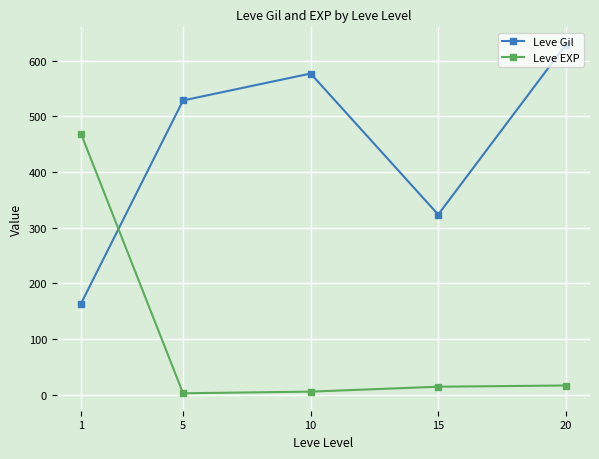

How many data points does each series have?

5